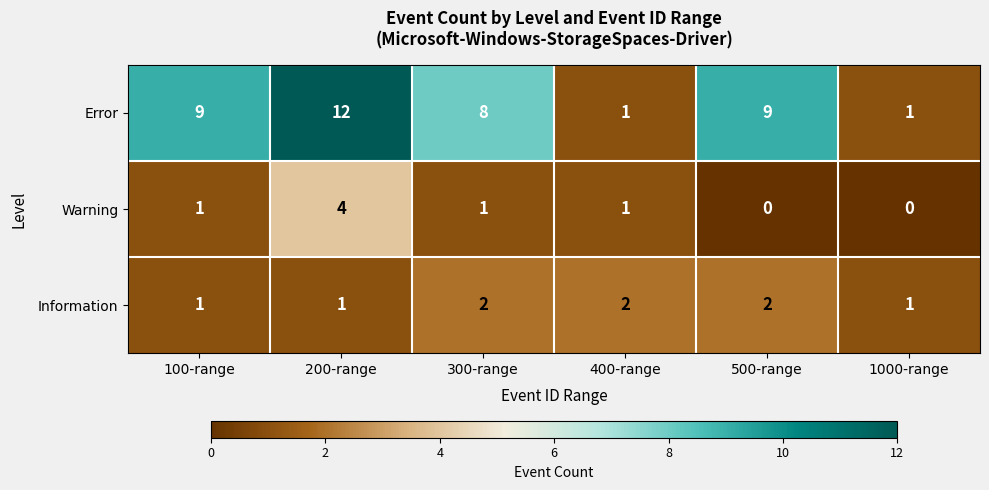

Which series has the largest range (max minus min)?

Error